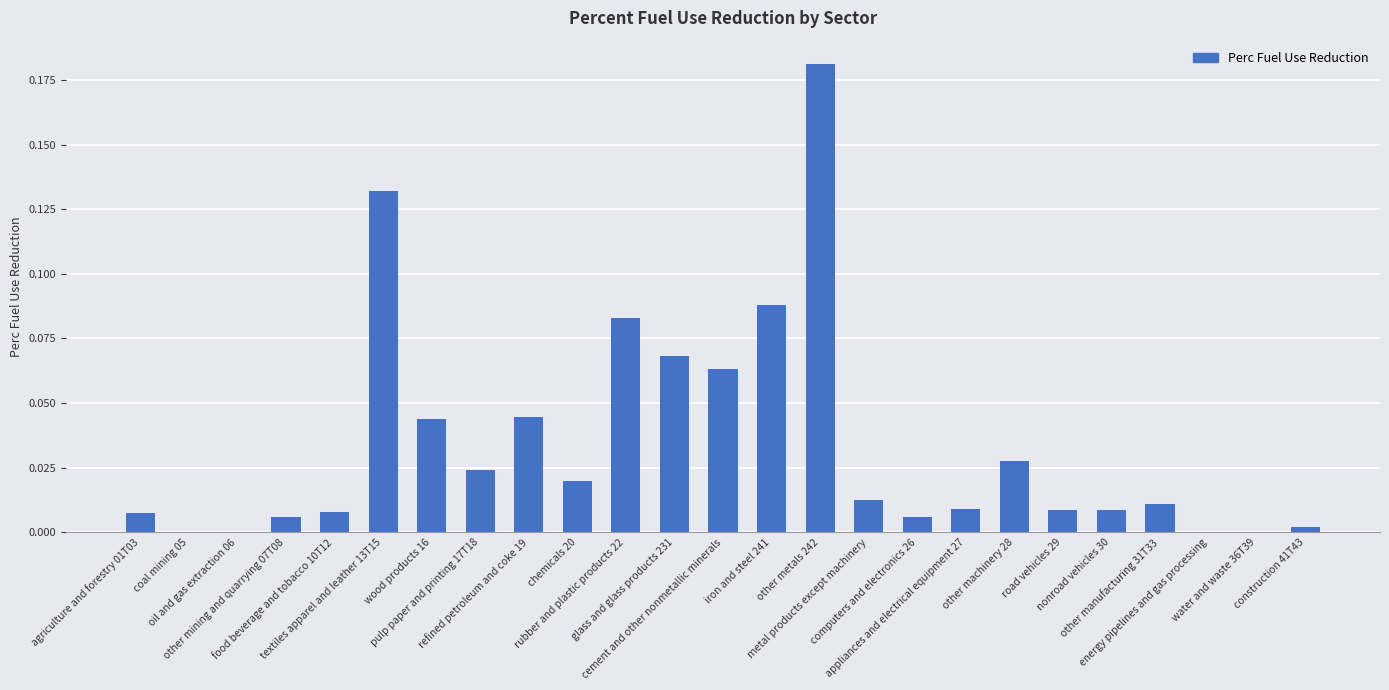

What is the sum of all values?

0.9